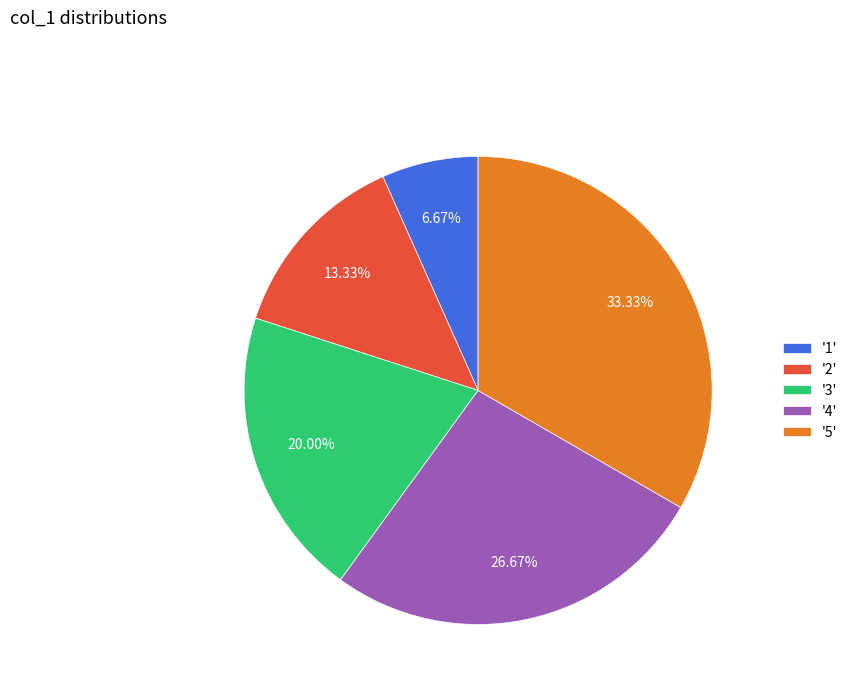

What is the largest slice in the pie chart?

'5'